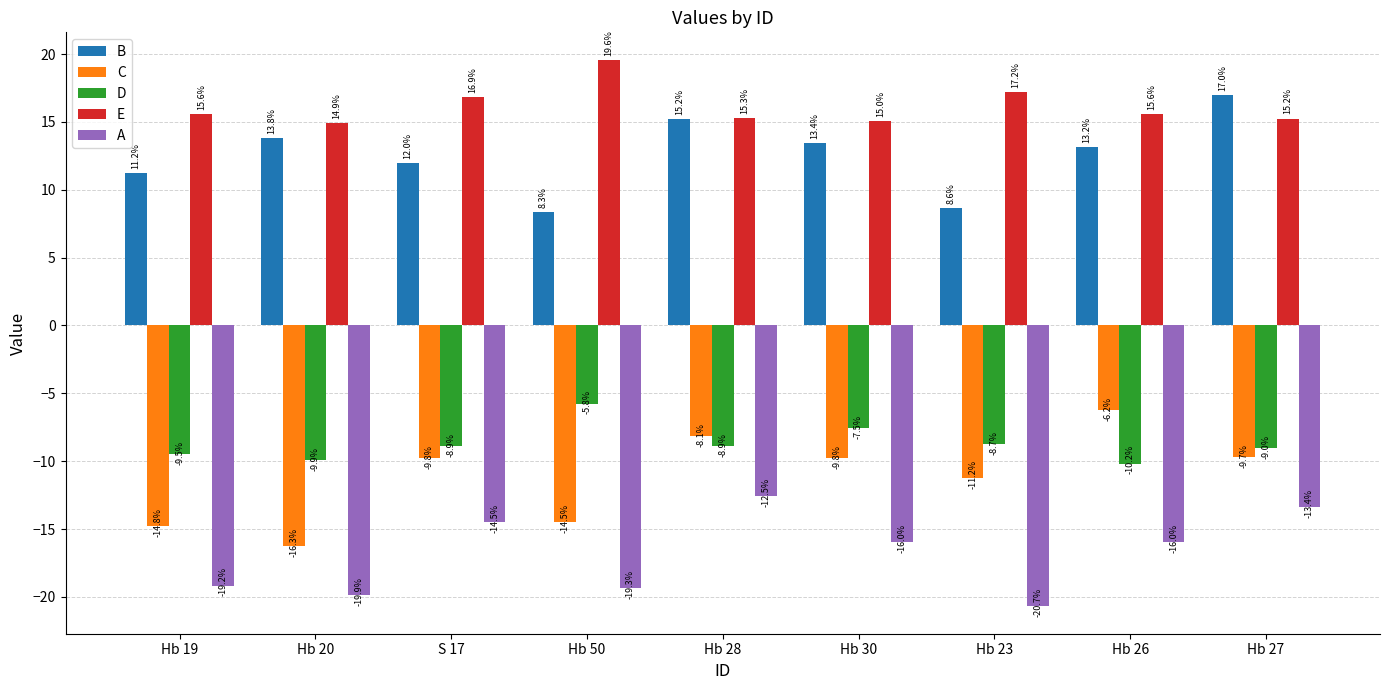

Read the B value at Hb 30.

13.4